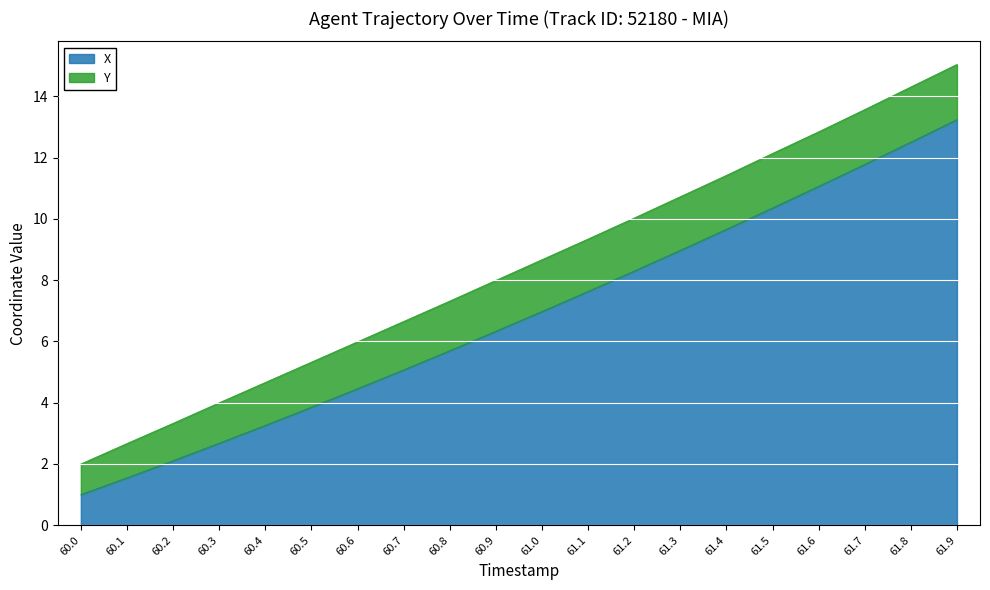

What is the label of the 4th point from the left?

60.3